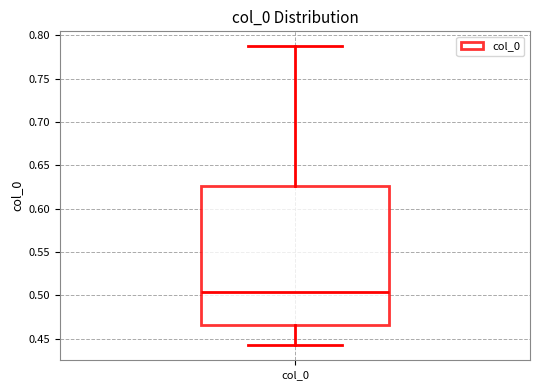

Transcribe this box plot: give where the median line is, the range the box spans, and where the two whiskers end, as read against the y-axis. The values are not printed on the chart, so give them approximately, as read against the axis.

median 0.505, box 0.465 to 0.625, whiskers 0.440 to 0.785